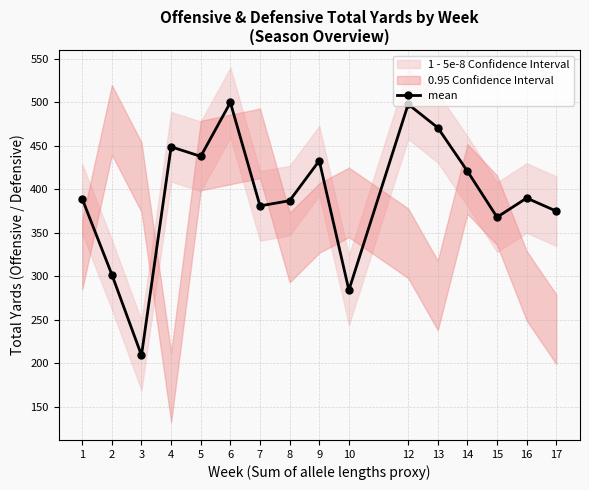

Between 3 and 17, which is larger?

17